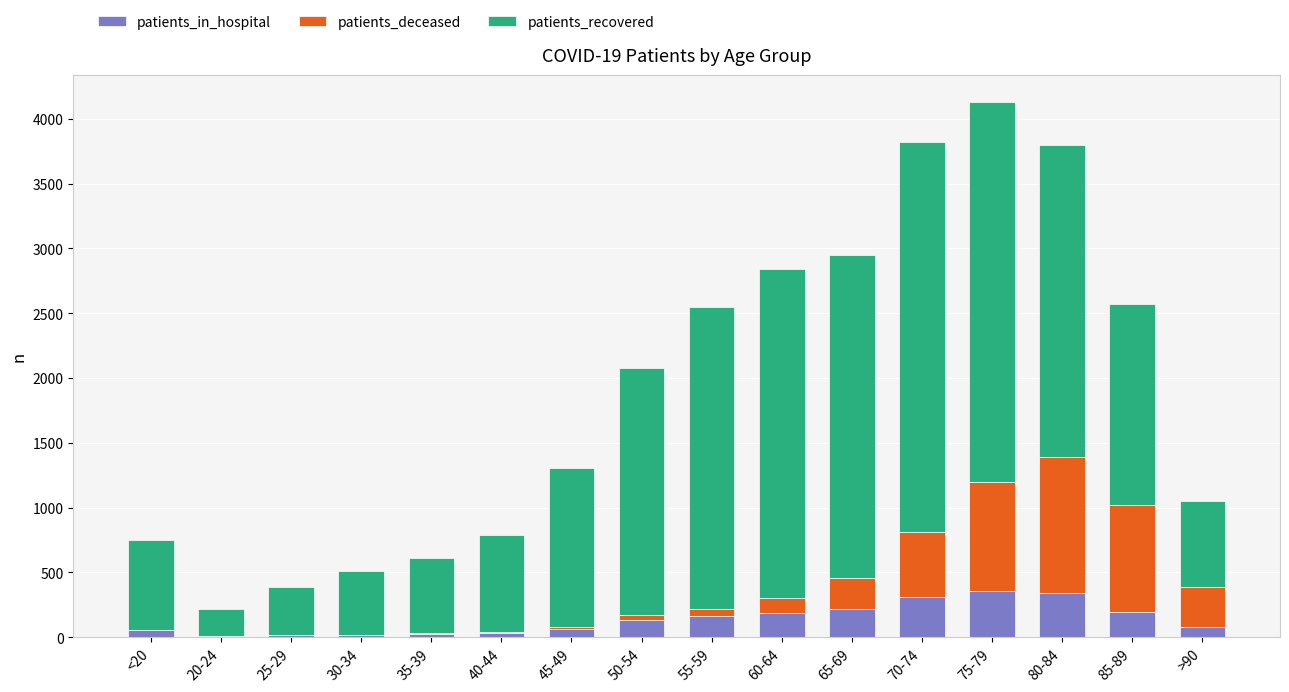

What is the maximum value for patients_in_hospital?

352